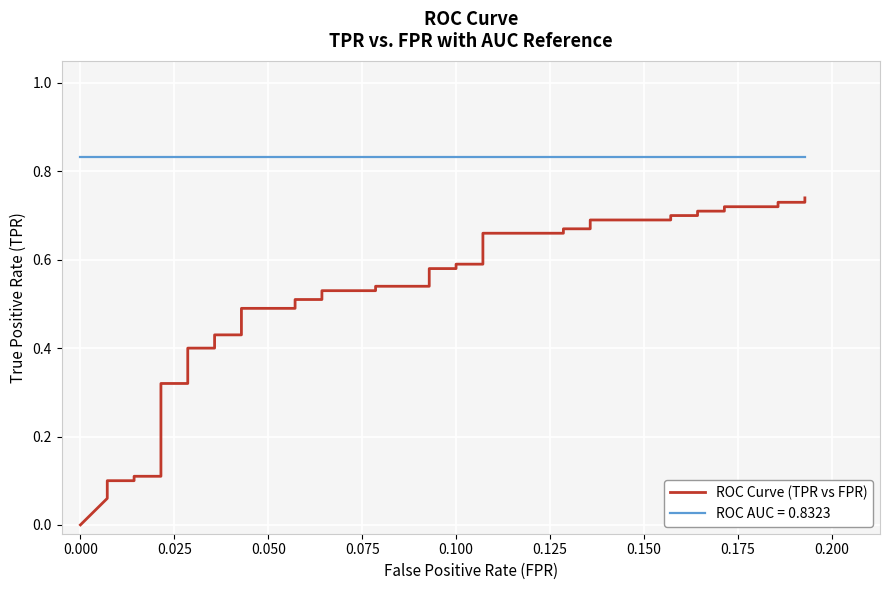

What is the difference between the second highest and second lowest values?

0.7